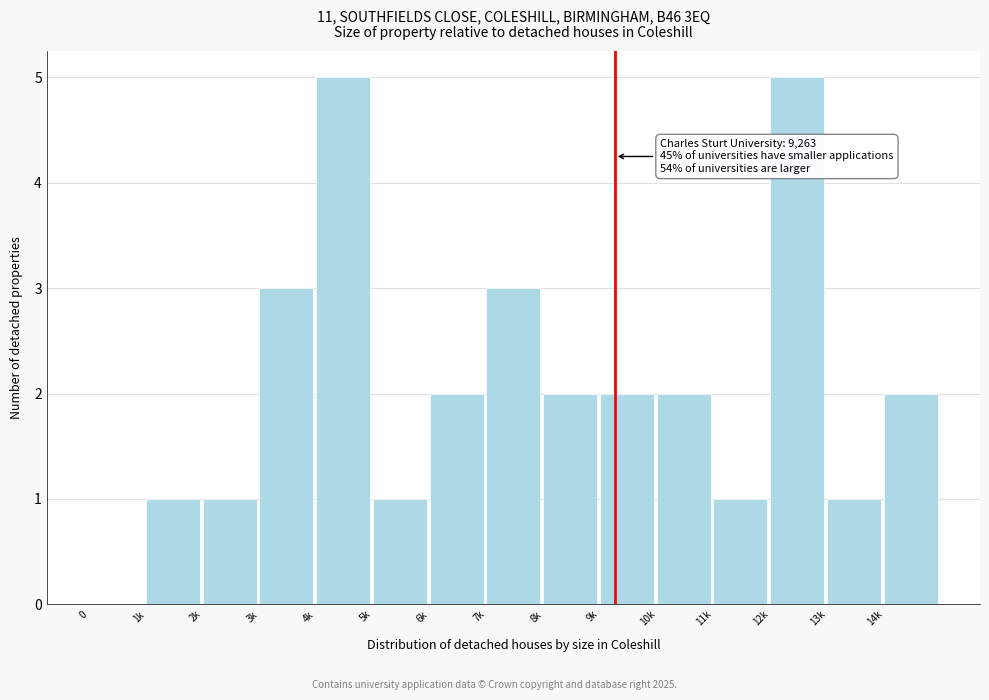

Reading left to right, list all the values displayed in this chart.

0=0	1k=1	2k=1	3k=3	4k=5	5k=1	6k=2	7k=3	8k=2	9k=2	10k=2	11k=1	12k=5	13k=1	14k=2